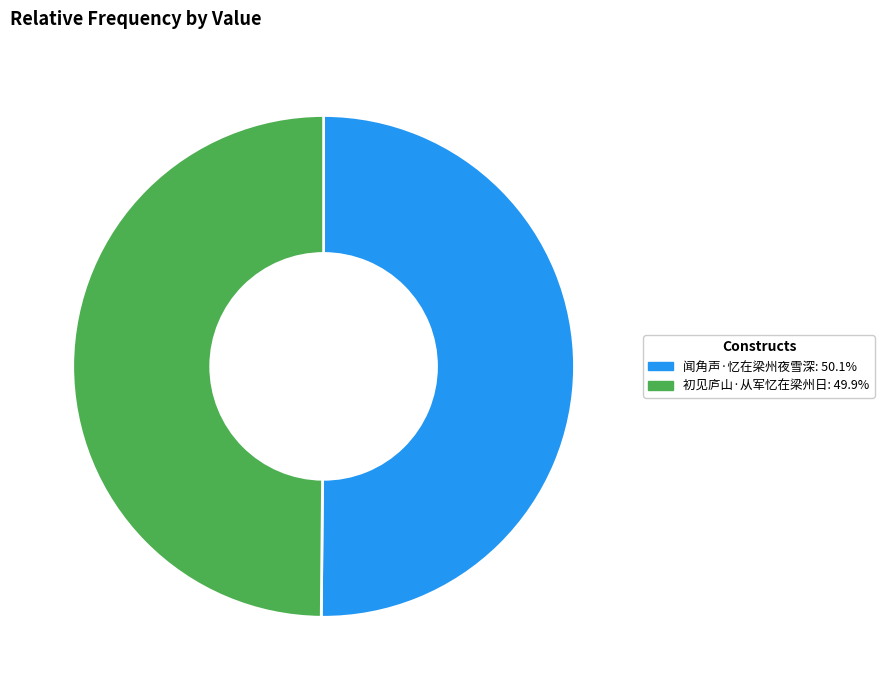

How many slices are in this pie chart?

2